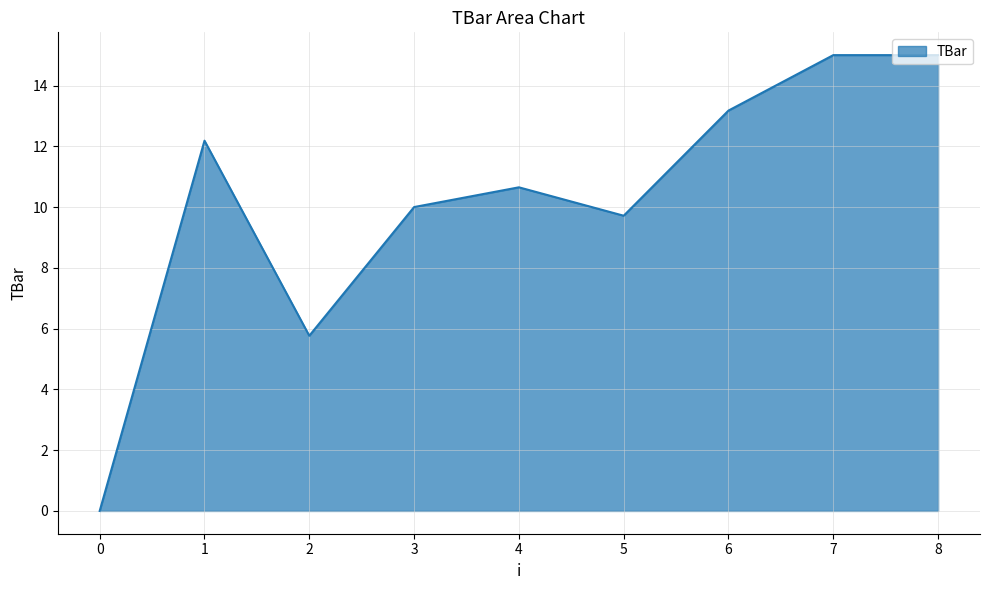

True or false: the data shows 2.6 at 3.

False